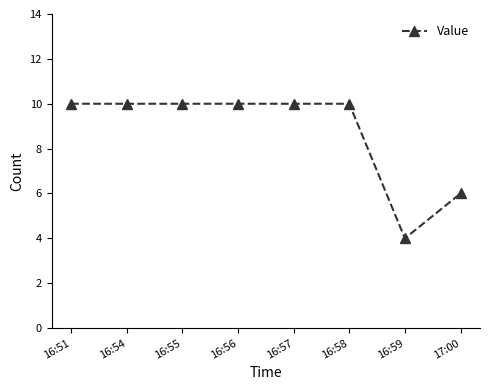

Is it true that the value at 16:57 is 3?

False